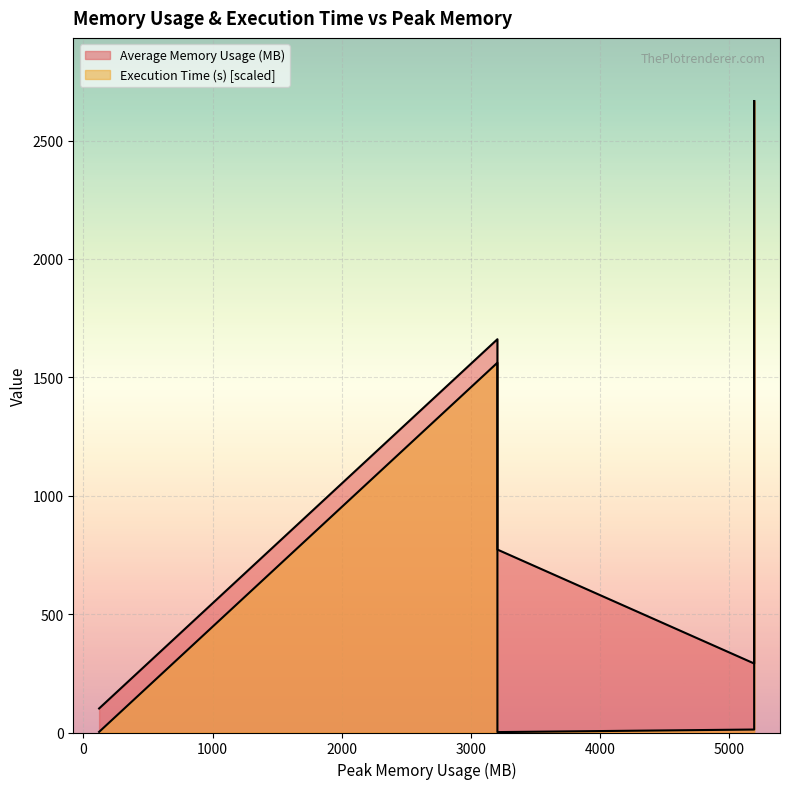

True or false: Average Memory Usage (MB) and Execution Time (s) intersect in this chart.

False